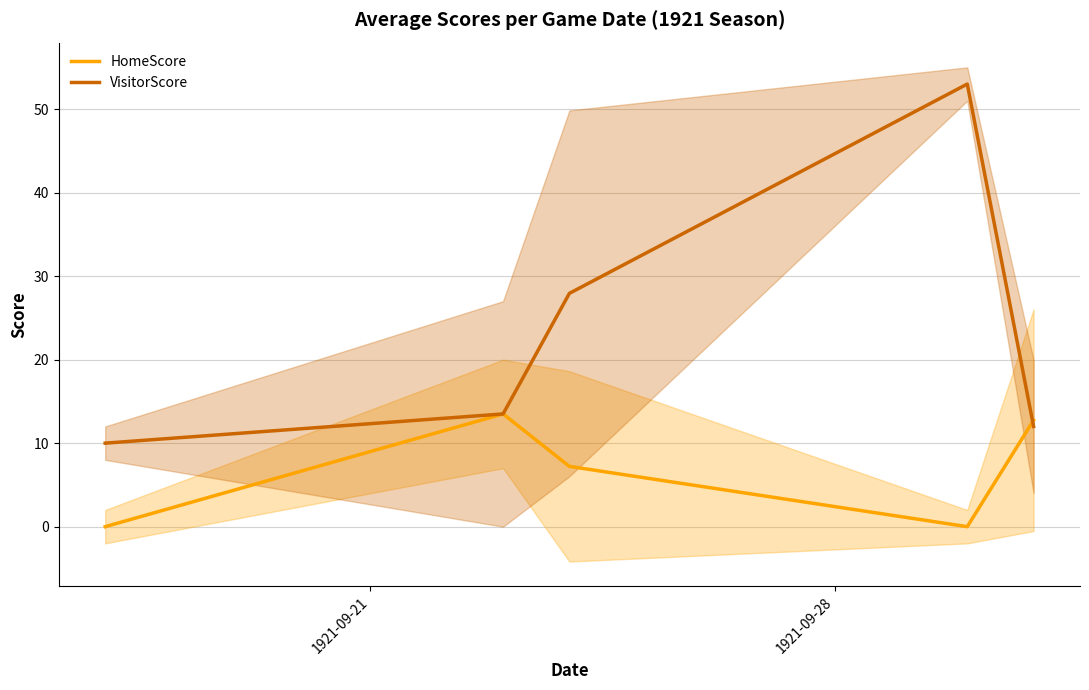

How many times do HomeScore and VisitorScore cross each other?

1